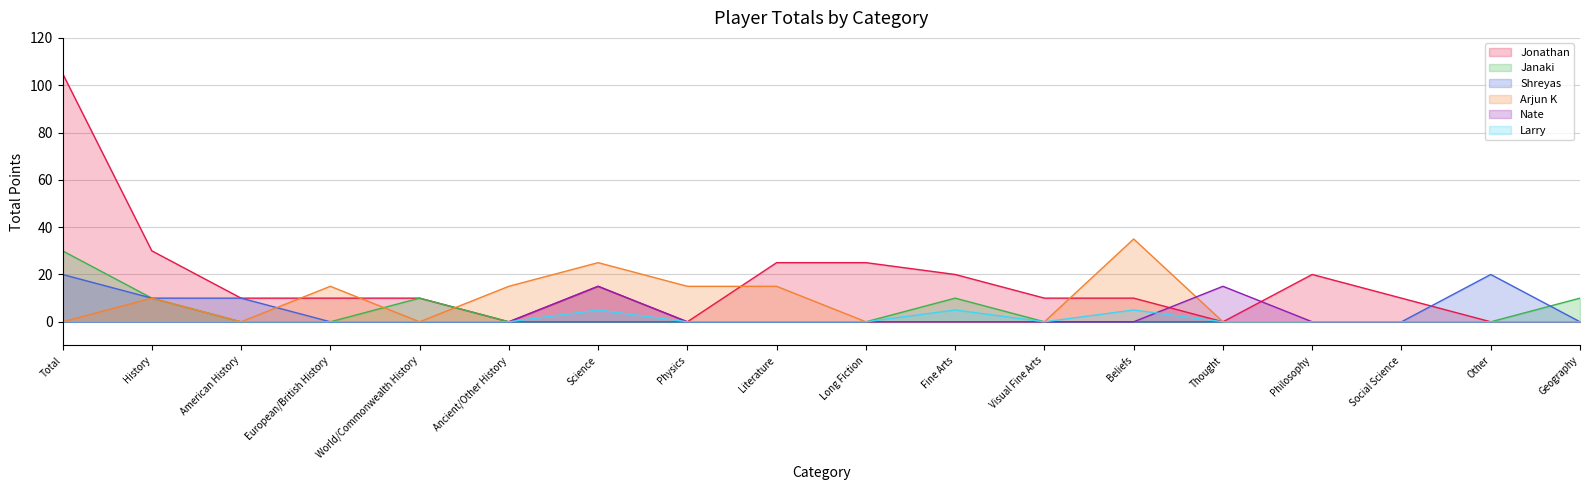

Which series has the largest total across all categories?

Jonathan